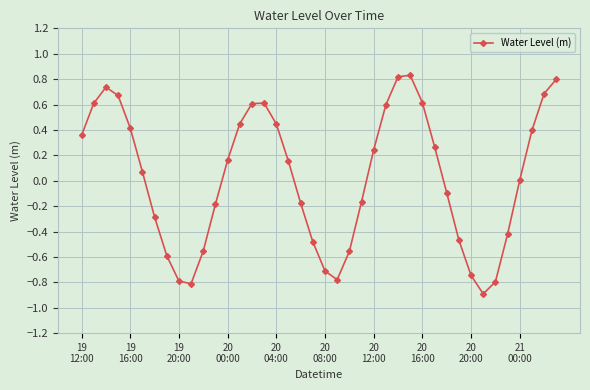

What is the value of the 31st point from the left?

-0.1